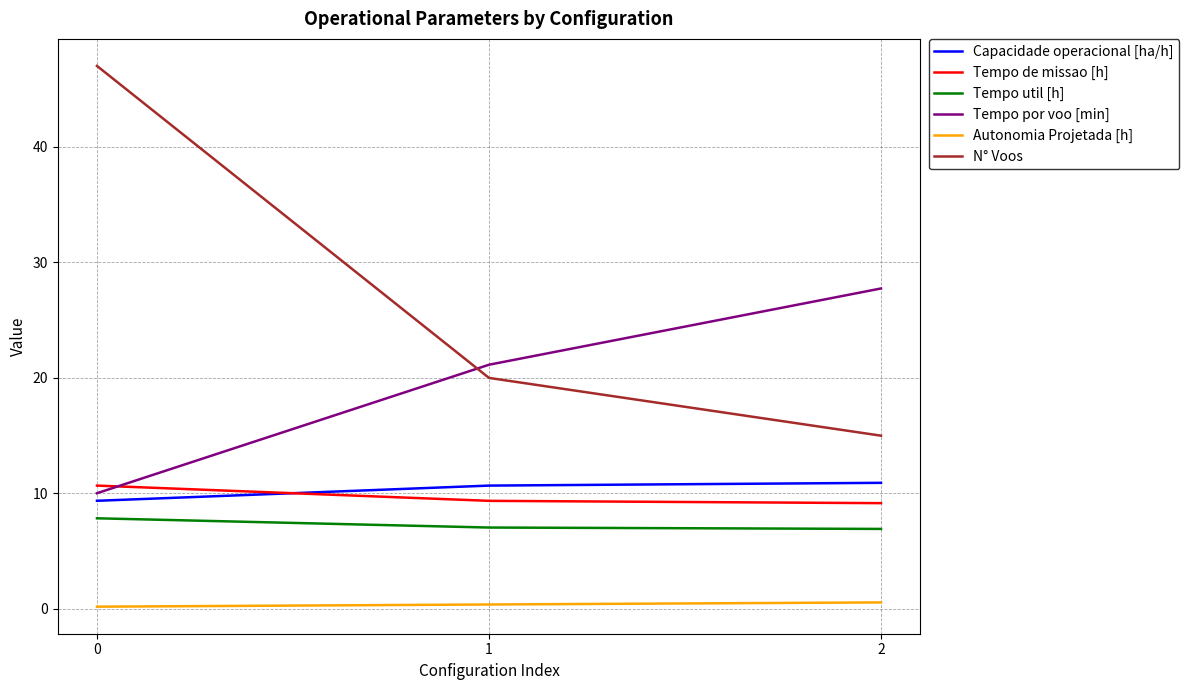

What is the difference between the second highest and minimum values in the Autonomia Projetada [h] series?

0.2